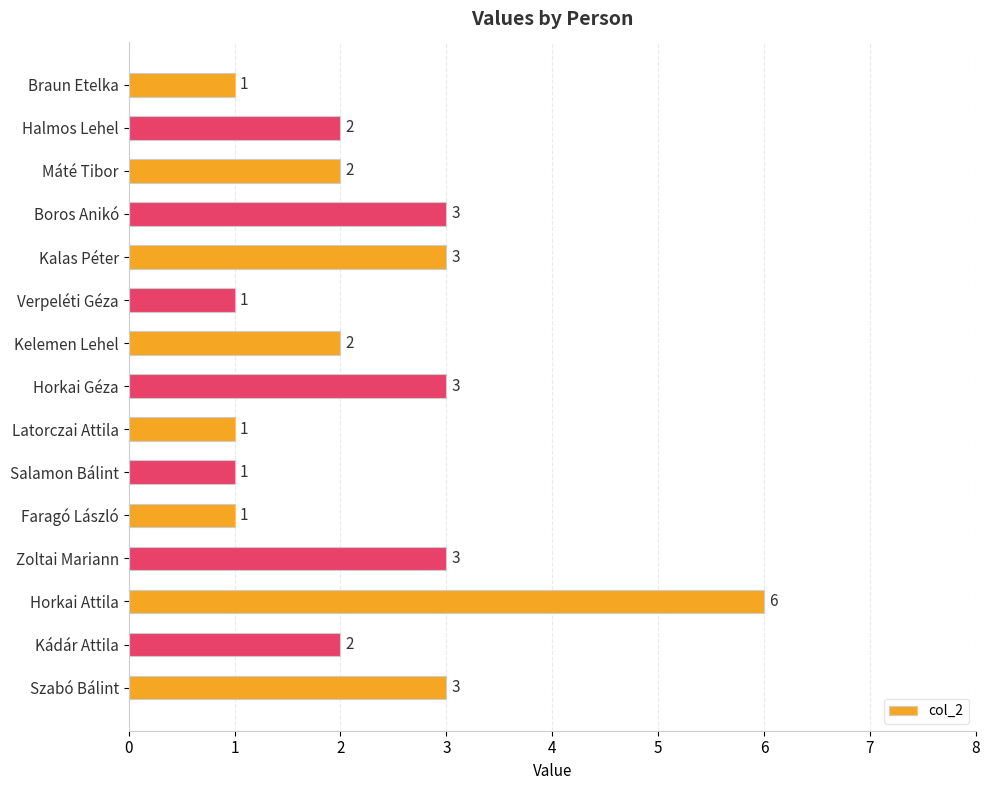

How many values are between 1 and 3?

14